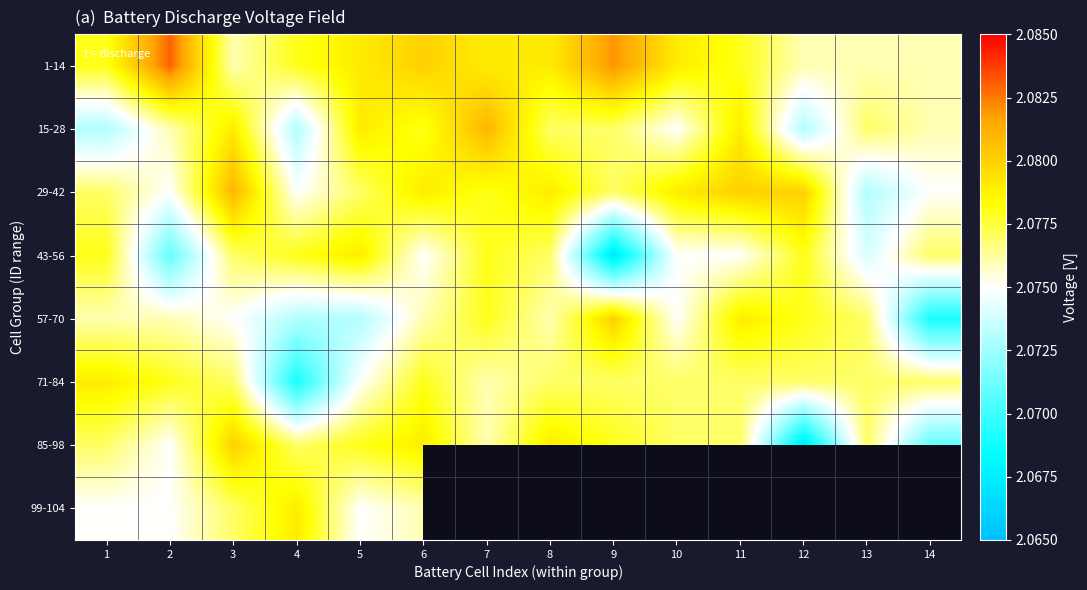

At which category does the chart reach its peak across all series?

2